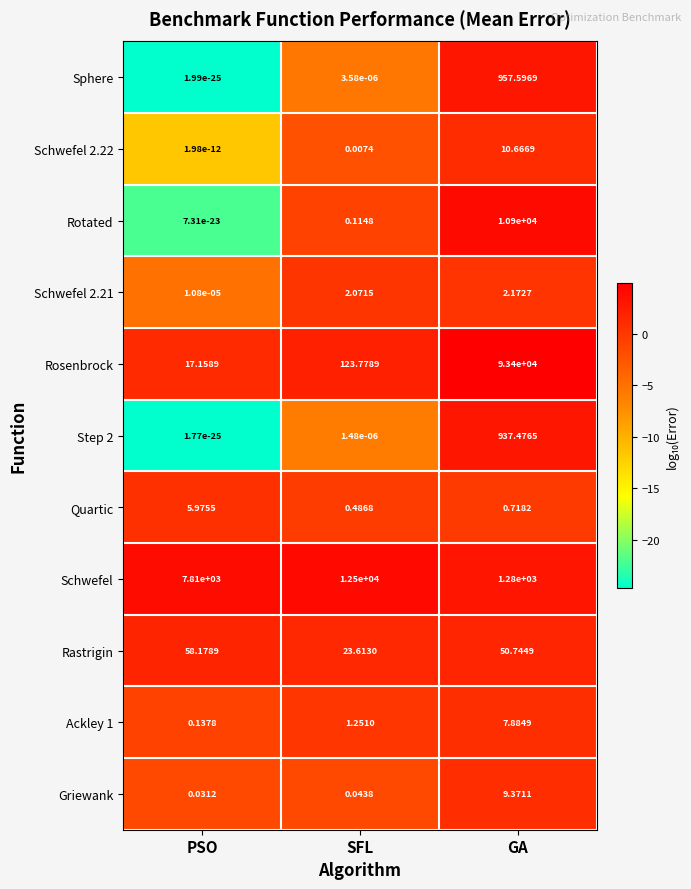

Which series has the widest spread of values?

Rosenbrock